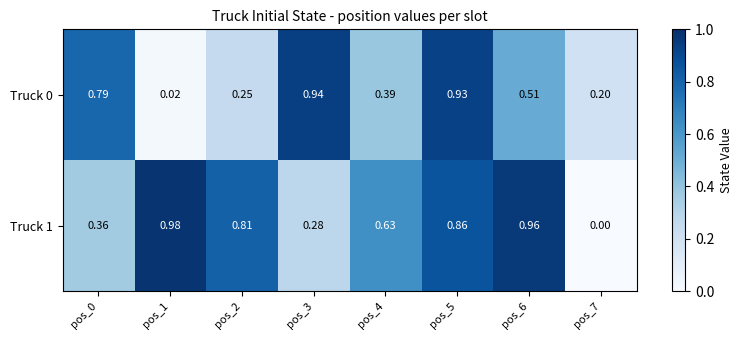

At how many categories does at least one series exceed 0?

8